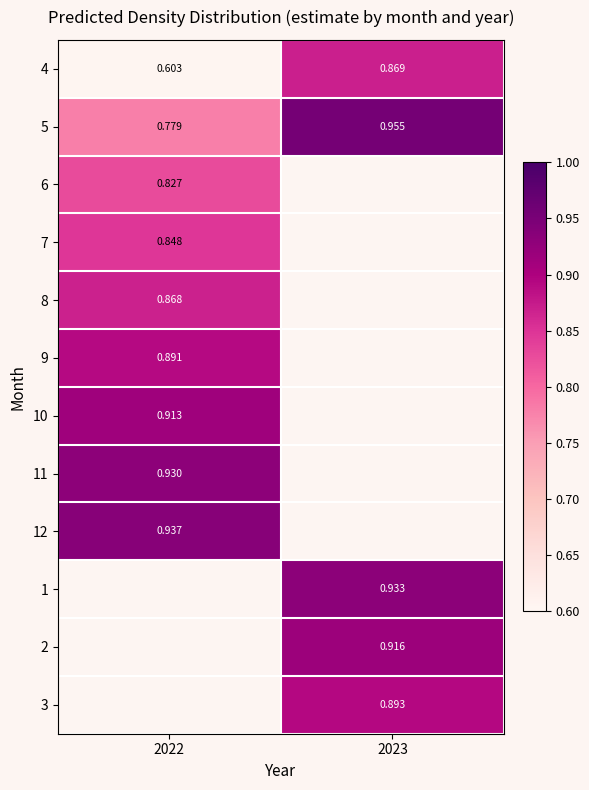

The value of 7 at 2022 is 1.4. True or false?

False